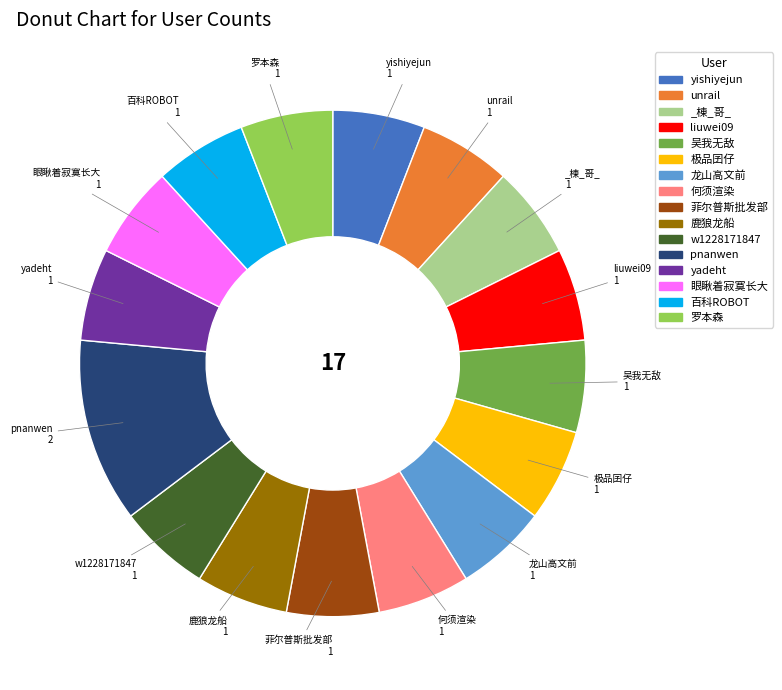

What is the largest slice in the pie chart?

pnanwen